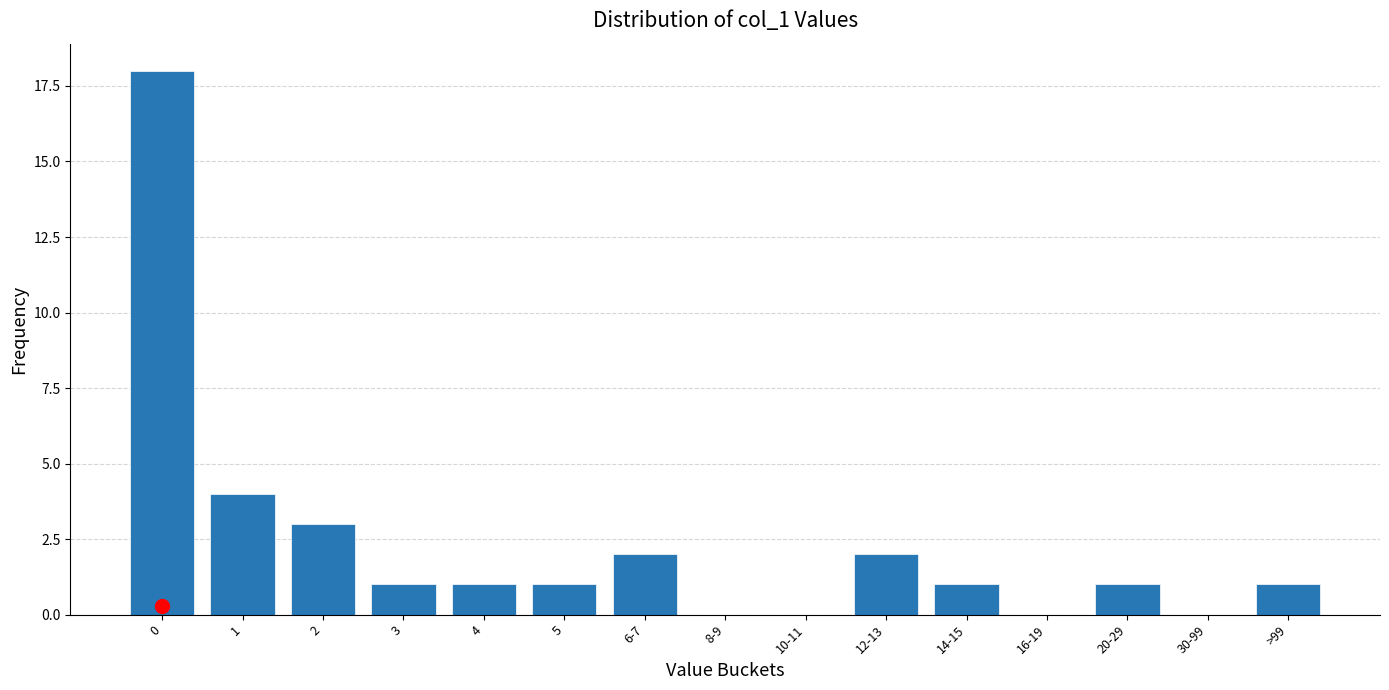

Reading right to left, extract all data points from this chart.

>99=1	30-99=0	20-29=1	16-19=0	14-15=1	12-13=2	10-11=0	8-9=0	6-7=2	5=1	4=1	3=1	2=3	1=4	0=18